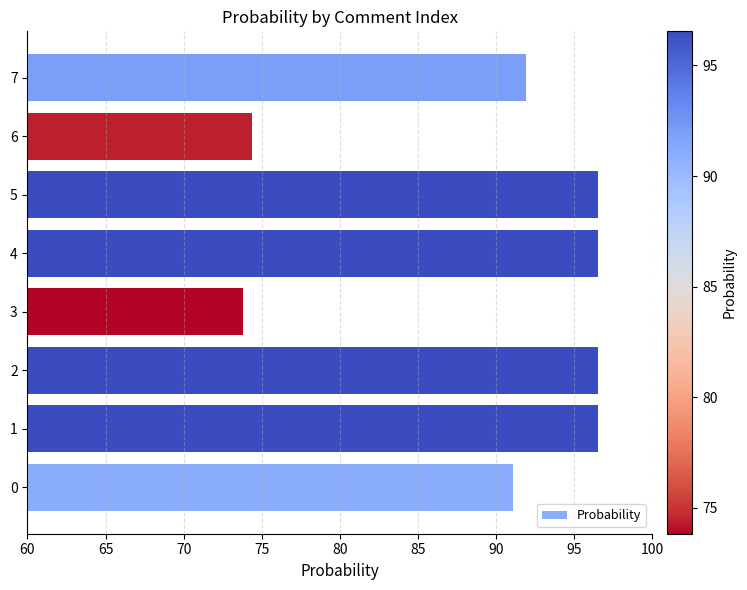

Reading bottom to top, list all the values displayed in this chart.

91.1	96.5	96.5	73.8	96.5	96.5	74.4	91.9